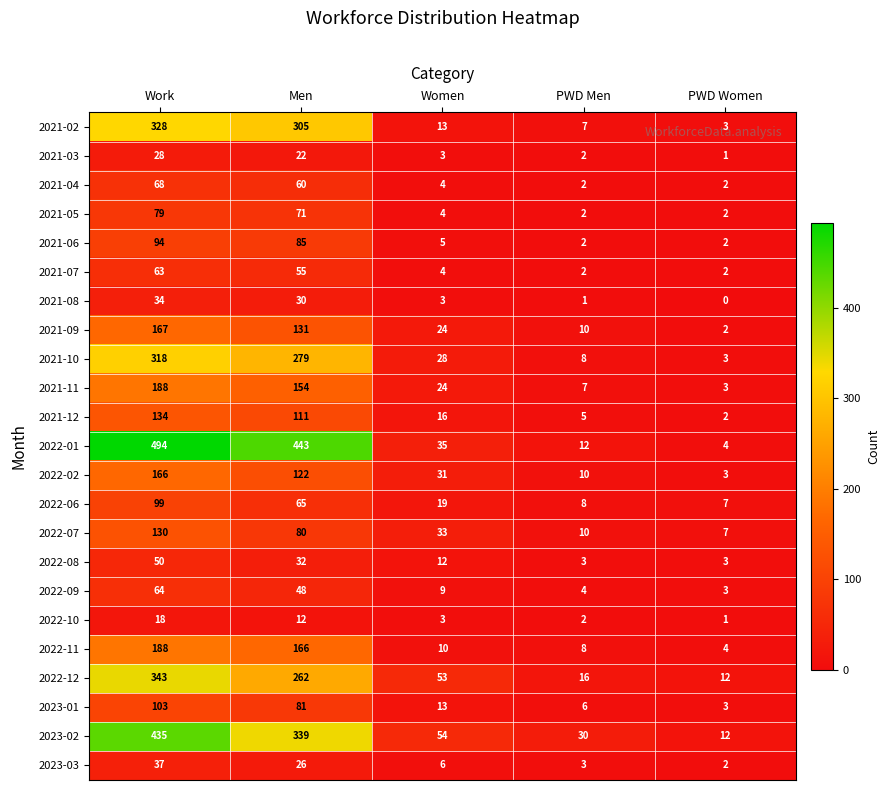

Where is 2021-12 nearest to the value 68?

Men